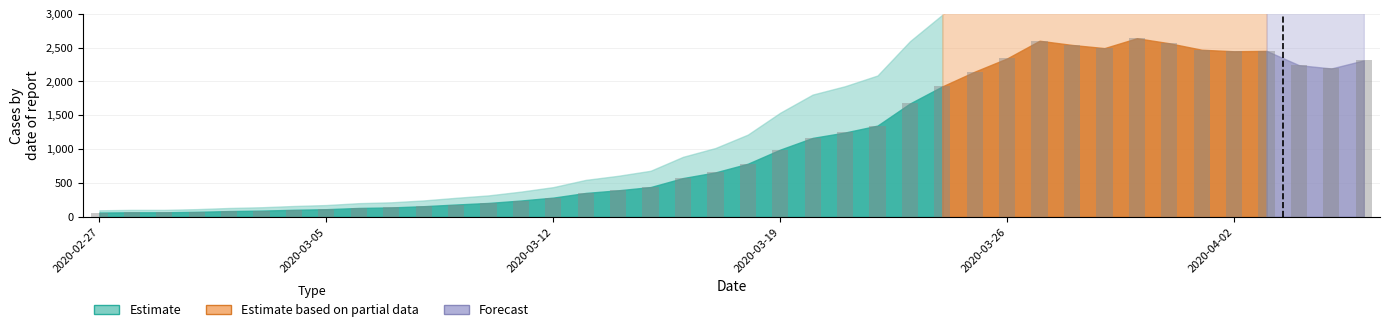

What is the difference between the maximum and second lowest values?

2574